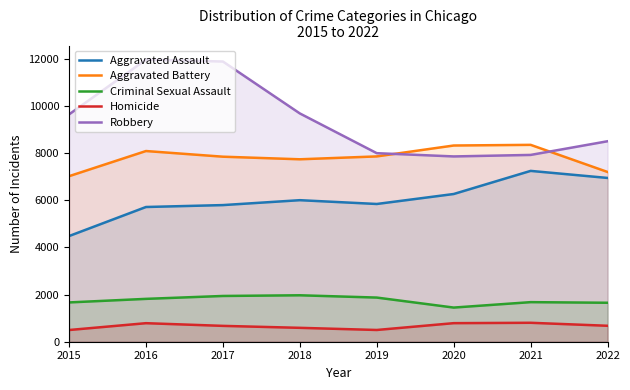

True or false: Aggravated Battery and Homicide intersect in this chart.

False